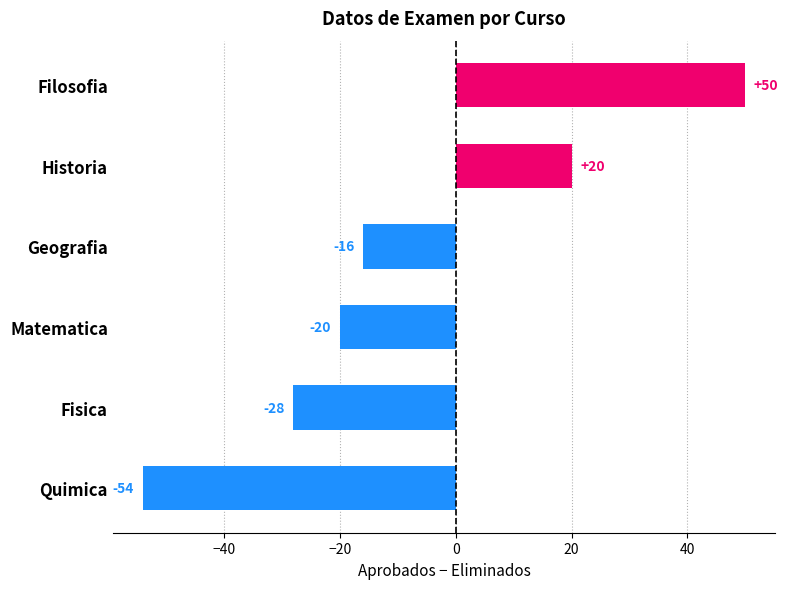

Does the chart contain any negative values?

Yes